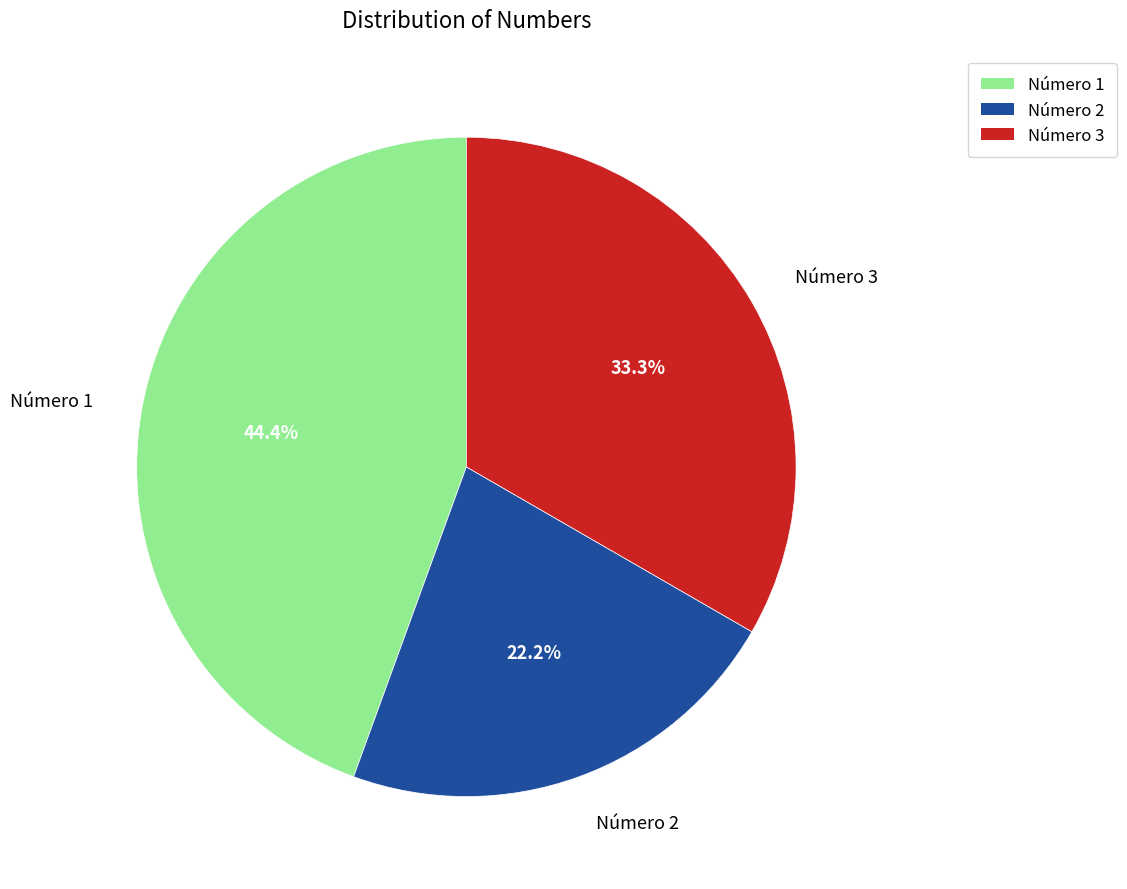

To the nearest percent, what is the difference between the largest and smallest slice percentages?

22%